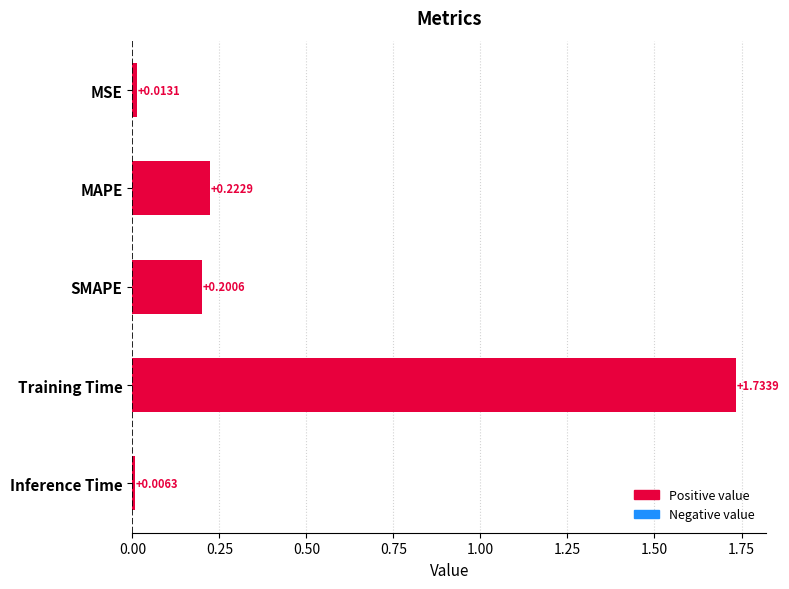

Where is the data nearest to the value 0?

Inference Time